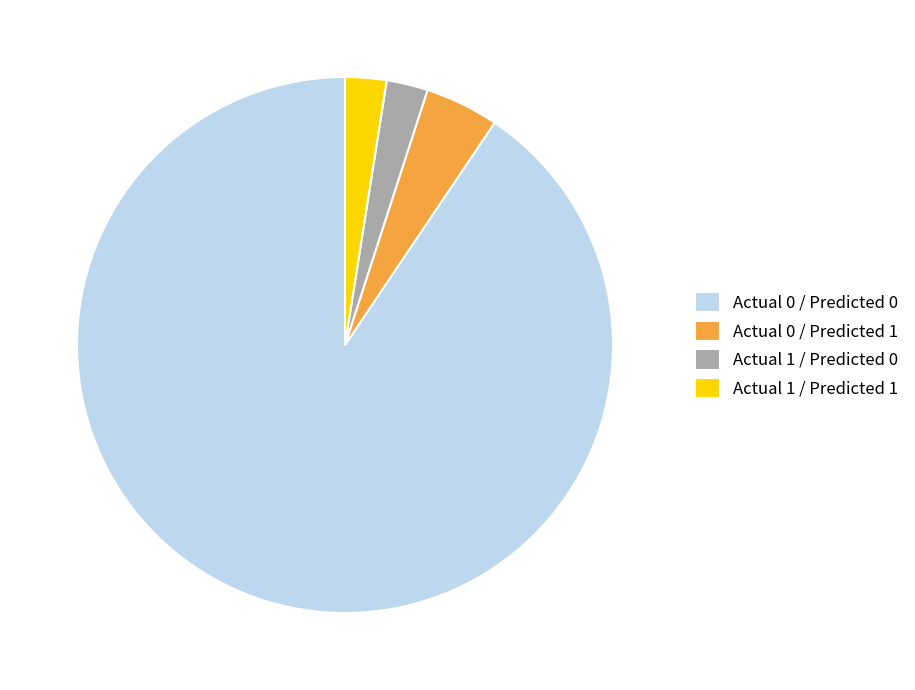

Which slice is the largest?

Actual 0 / Predicted 0